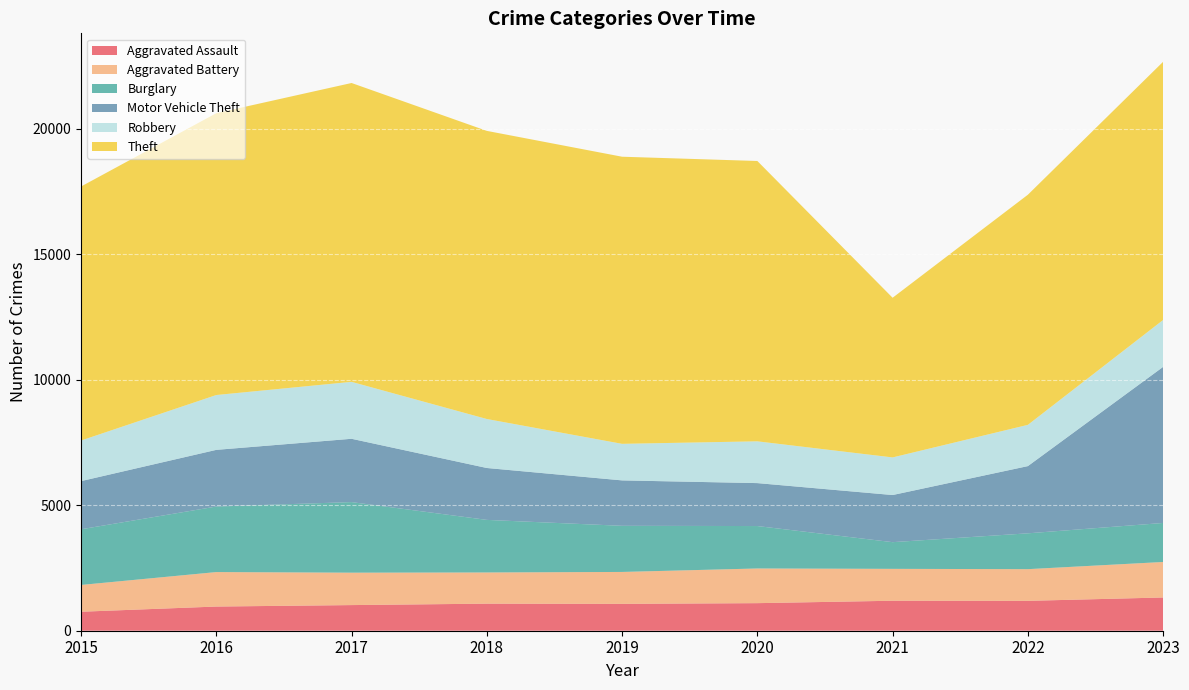

Reading right to left, extract all data points from this chart.

Aggravated Assault: 2023=1324	2022=1190	2021=1194	2020=1098	2019=1070	2018=1078	2017=1021	2016=963	2015=756
Aggravated Battery: 2023=1414	2022=1262	2021=1270	2020=1381	2019=1271	2018=1242	2017=1291	2016=1373	2015=1067
Burglary: 2023=1554	2022=1427	2021=1063	2020=1690	2019=1837	2018=2094	2017=2811	2016=2610	2015=2217
Motor Vehicle Theft: 2023=6216	2022=2677	2021=1877	2020=1710	2019=1809	2018=2067	2017=2521	2016=2257	2015=1918
Robbery: 2023=1868	2022=1643	2021=1498	2020=1664	2019=1456	2018=1951	2017=2268	2016=2184	2015=1617
Theft: 2023=10283	2022=9165	2021=6359	2020=11165	2019=11435	2018=11475	2017=11902	2016=11225	2015=10116